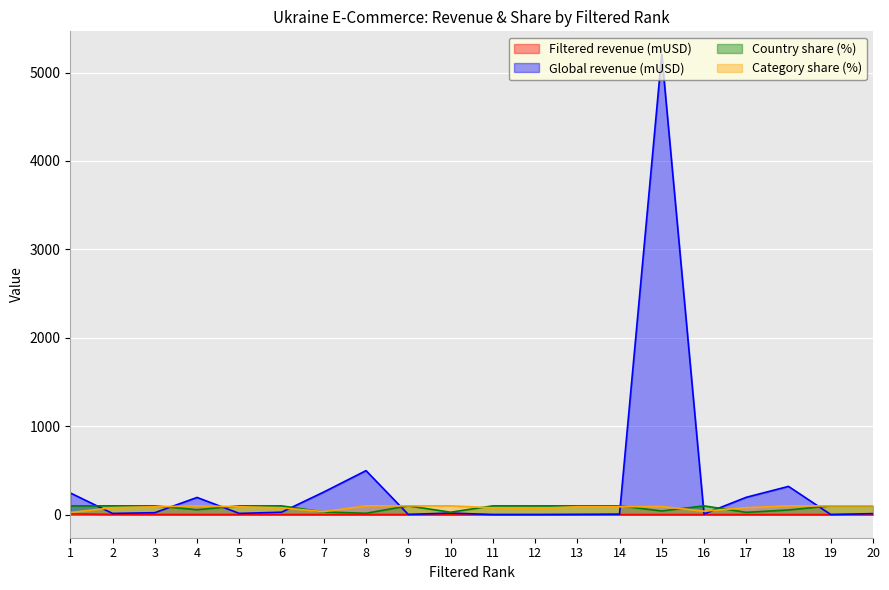

Reading left to right, list all the values displayed in this chart.

Filtered revenue (mUSD): 9.8	2.9	2.0	1.6	1.5	1.4	1.3	1.1	1.1	1.1	1.1	1.0	1.0	0.9	0.9	0.8	0.8	0.7	0.7	0.6
Global revenue (mUSD): 246.2	14.5	22.6	195.2	14.6	28.2	256.4	498.3	3.1	19.0	1.4	1.4	3.2	6.2	5205.5	8.3	196.8	320.0	2.1	12.4
Country share (%): 100.0	100.0	100.0	56.3	100.0	100.0	30.8	16.2	100.0	28.2	100.0	100.0	100.0	100.0	42.2	100.0	26.6	53.6	100.0	100.0
Category share (%): 25.0	79.0	90.0	100.0	90.0	77.5	35.0	100.0	100.0	100.0	78.0	70.0	90.0	90.0	93.0	40.0	80.0	99.5	100.0	100.0